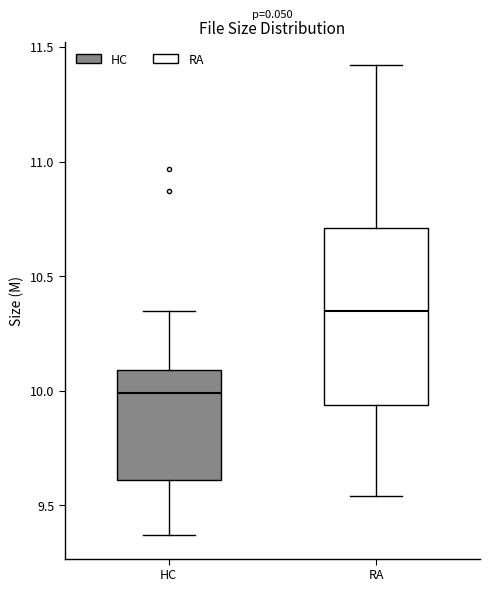

Which box's median line is the lowest?

HC